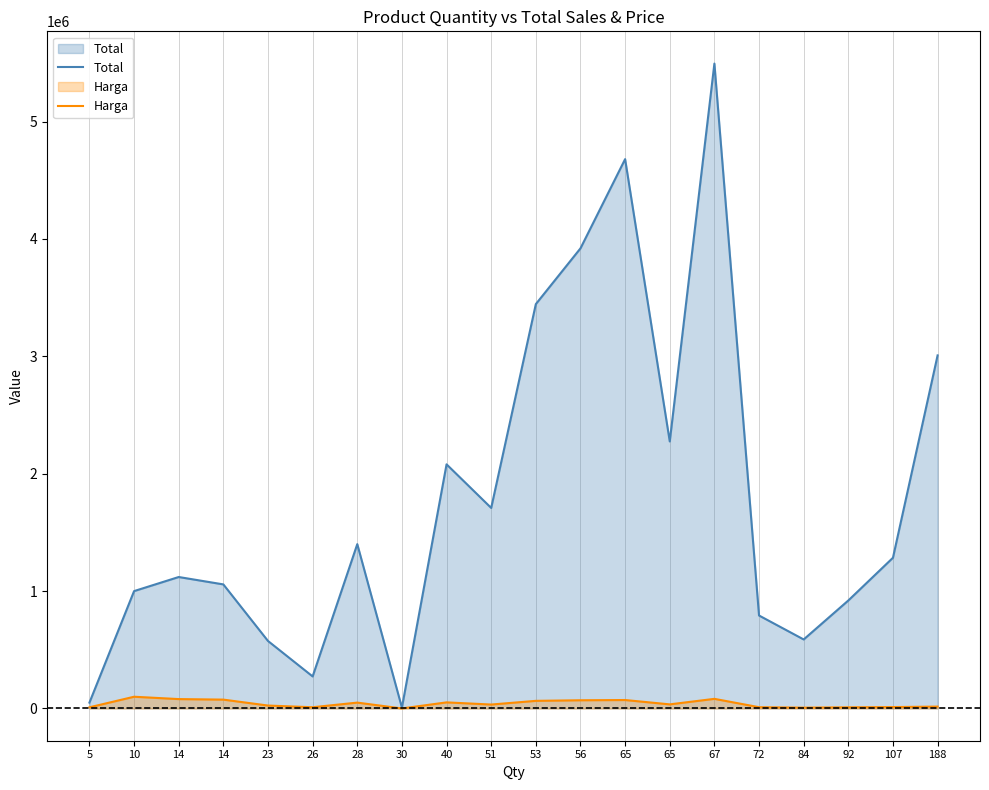

How many lines are shown in the chart?

2